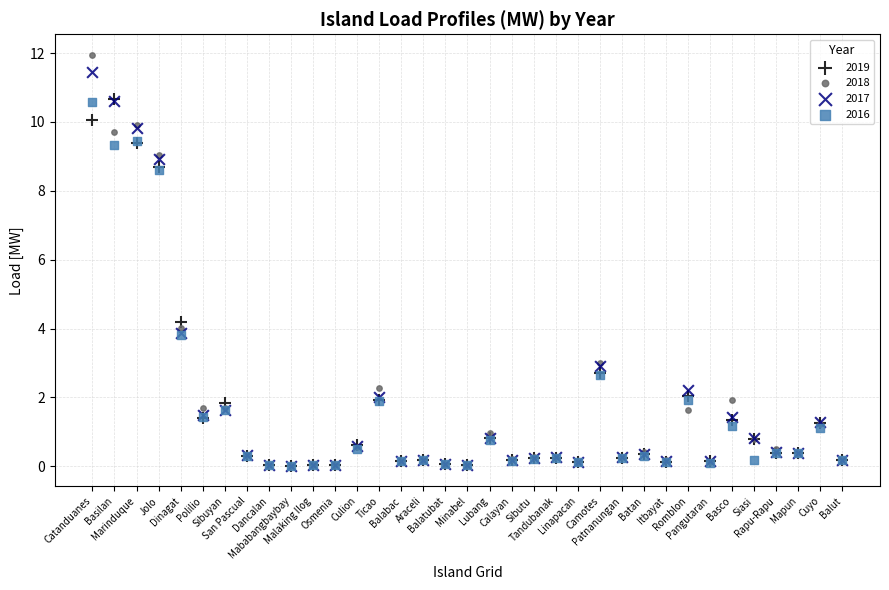

In the 2017 series, what Y value is closest to 5?

3.9